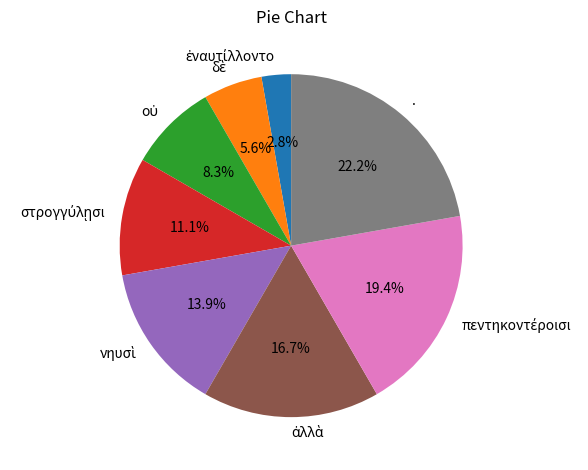

How much of the chart is everything except .?

77.8%